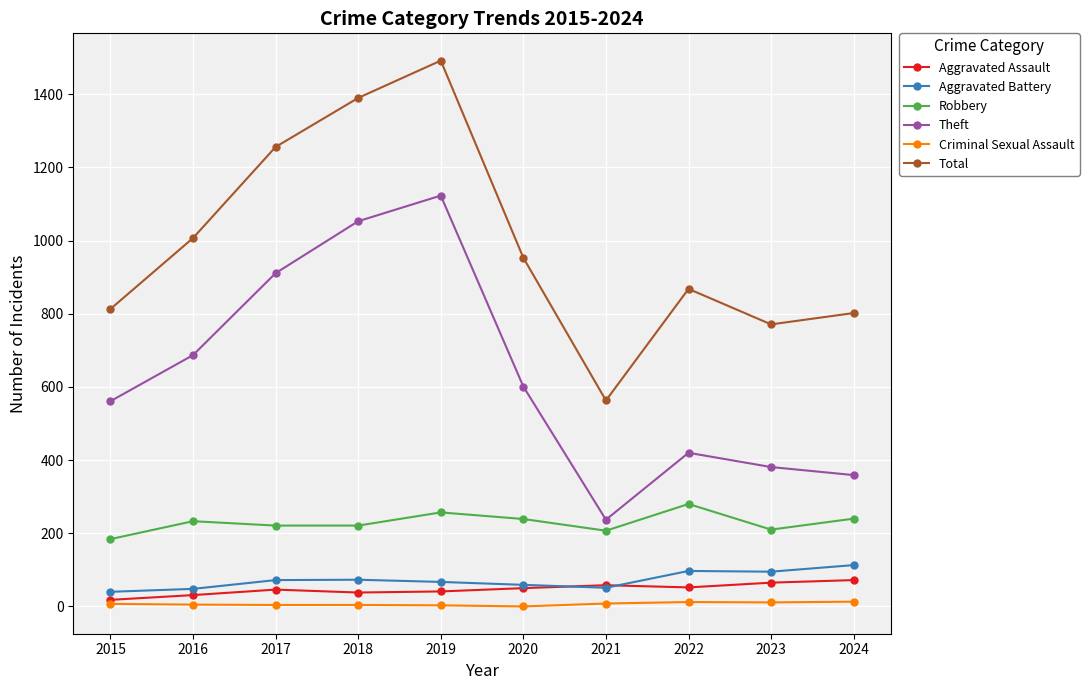

At which category does the chart reach its peak across all series?

2019